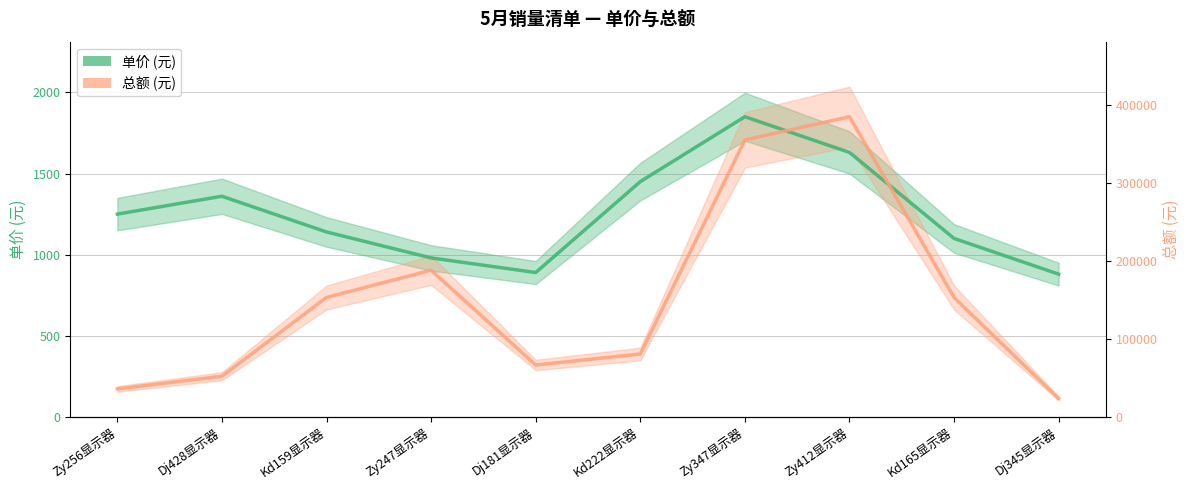

What is the sum of all 单价 (元) values?

12530.0